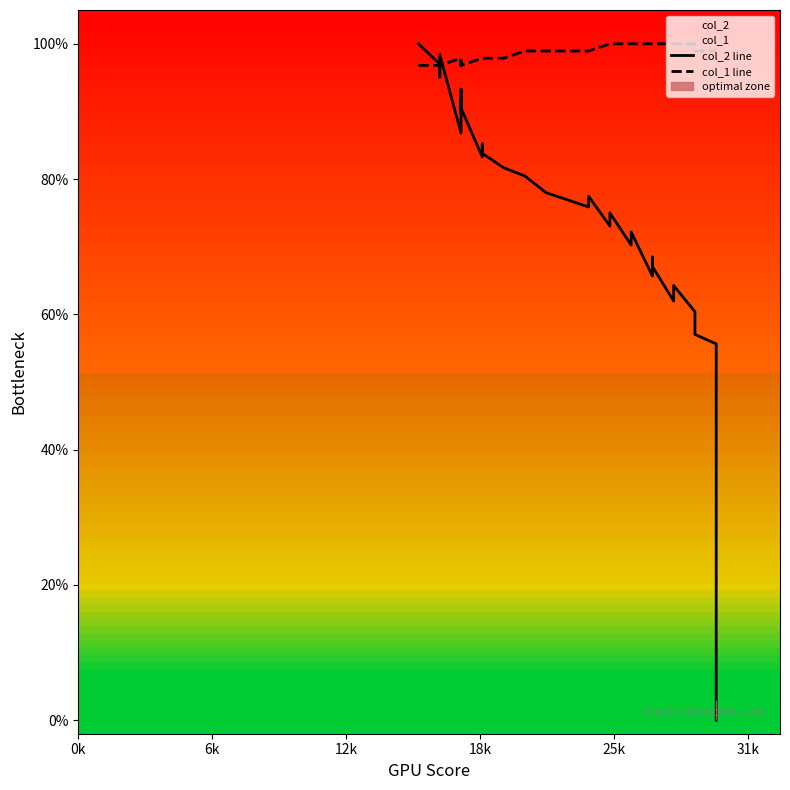

Reading left to right, transcribe all the data shown in this chart.

col_2 line: 100.0	97.0	95.1	95.4	98.4	86.8	93.3	89.8	91.9	90.5	83.3	85.2	83.8	81.7	80.5	78.0	75.9	77.5	73.1	75.0	70.2	72.2	65.7	68.5	67.1	62.0	63.4	64.3	60.4	60.0	58.5	57.0	55.6	53.7	48.9	46.3	38.6	37.0	36.1	0.0
col_1 line: 96.8	96.8	96.8	96.8	96.8	97.9	96.8	97.9	96.8	96.8	97.9	97.9	97.9	97.9	98.9	98.9	98.9	98.9	100.0	100.0	100.0	100.0	100.0	100.0	100.0	100.0	100.0	100.0	100.0	98.9	98.9	98.9	98.9	98.9	98.9	98.9	98.9	98.9	98.9	98.9